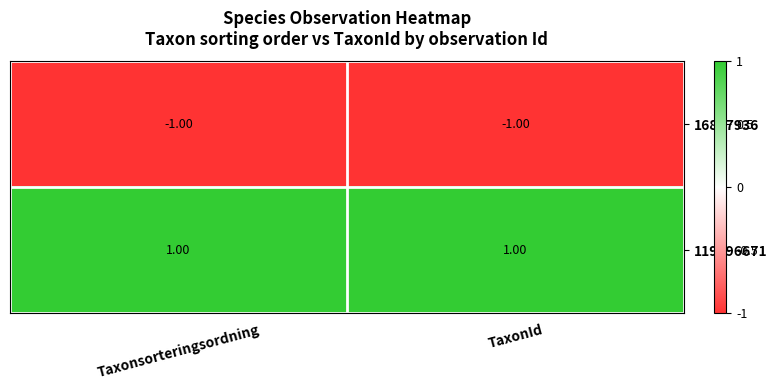

Rank the series at TaxonId from lowest to highest value.

16887936, 119796671